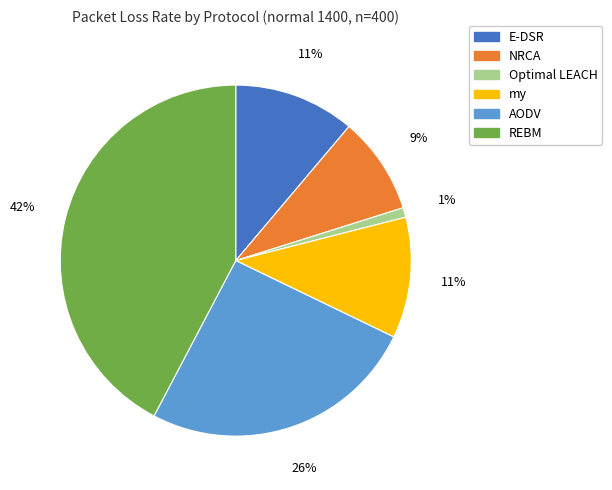

To the nearest percent, what portion does E-DSR represent?

11%